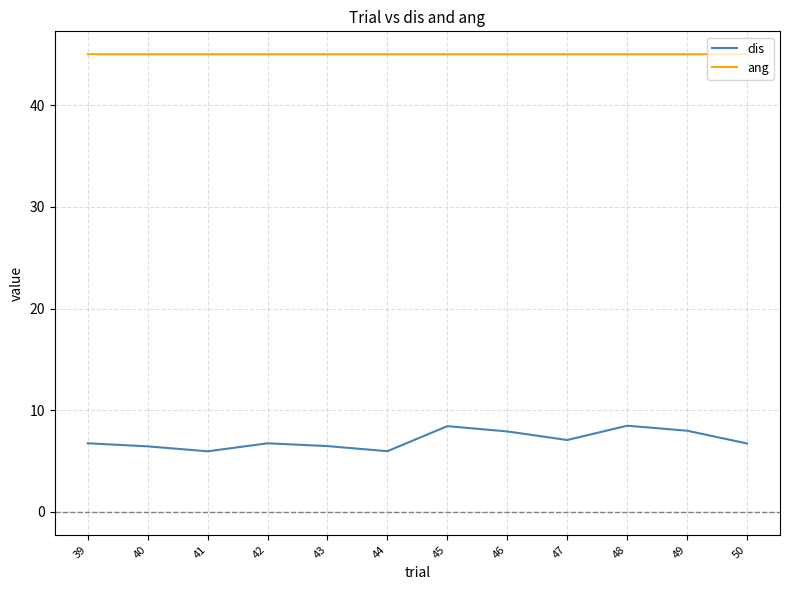

The value of dis at 46 is 7.9. True or false?

True